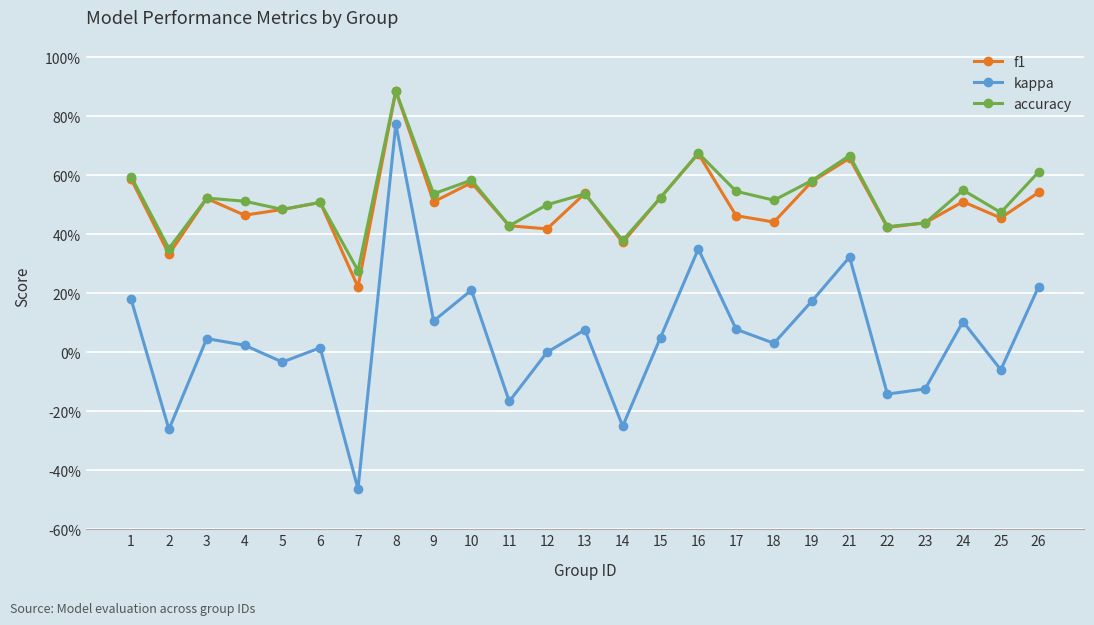

What are all the series names shown in the legend?

f1, kappa, accuracy